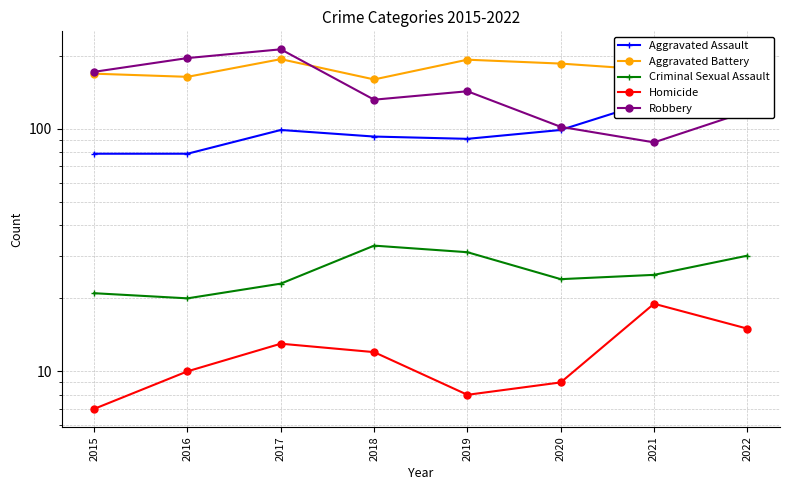

What is the total value across all series at 2020?

420